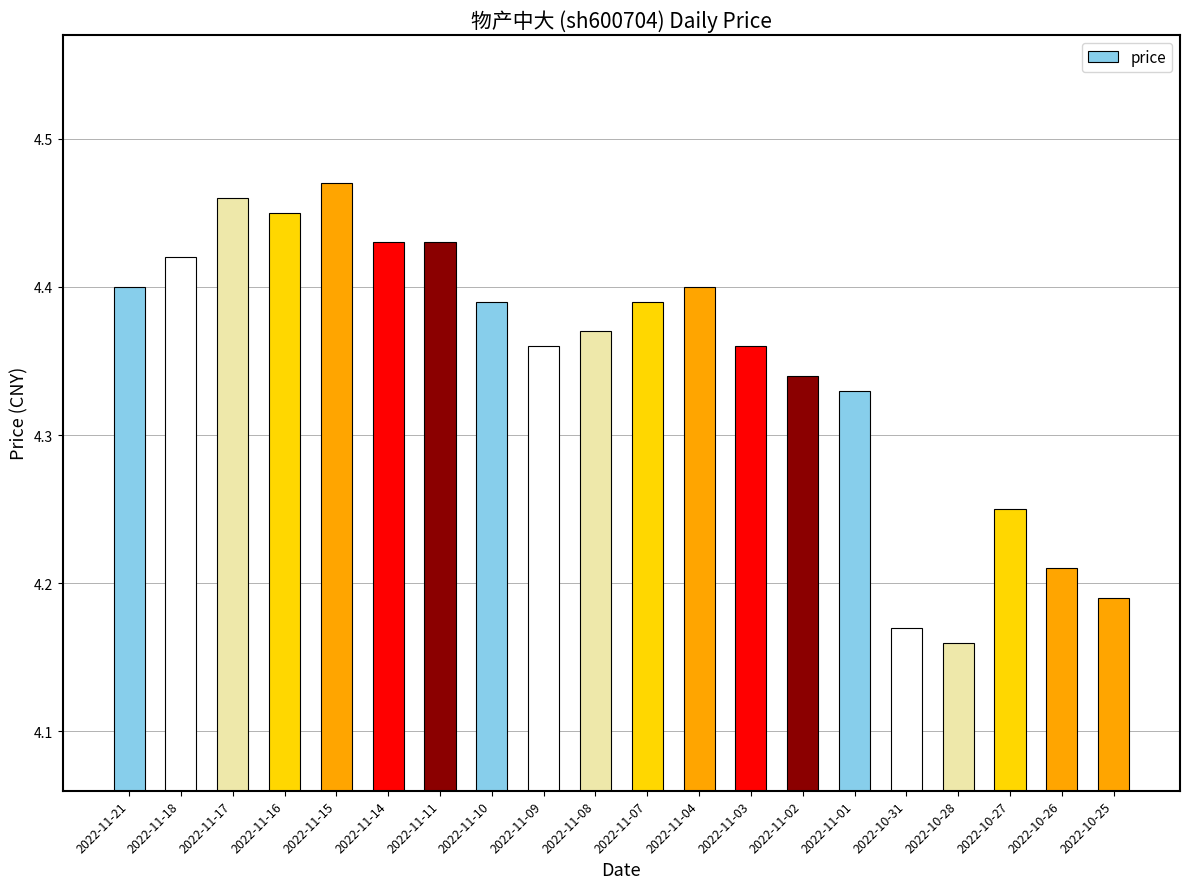

What position from the left is 2022-11-18?

2